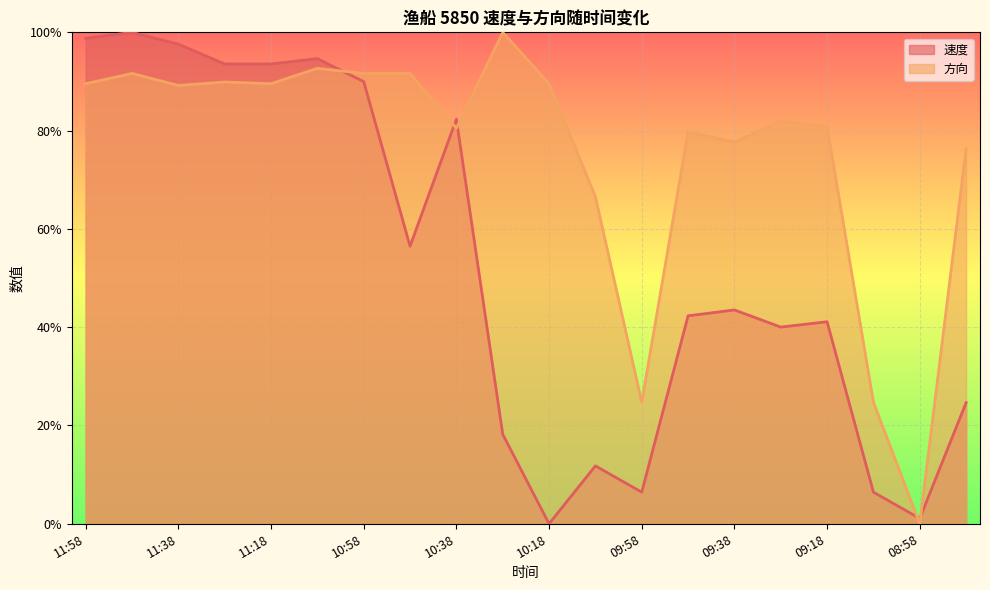

What is the difference between the second highest and second lowest values in the 方向 series?

67.9